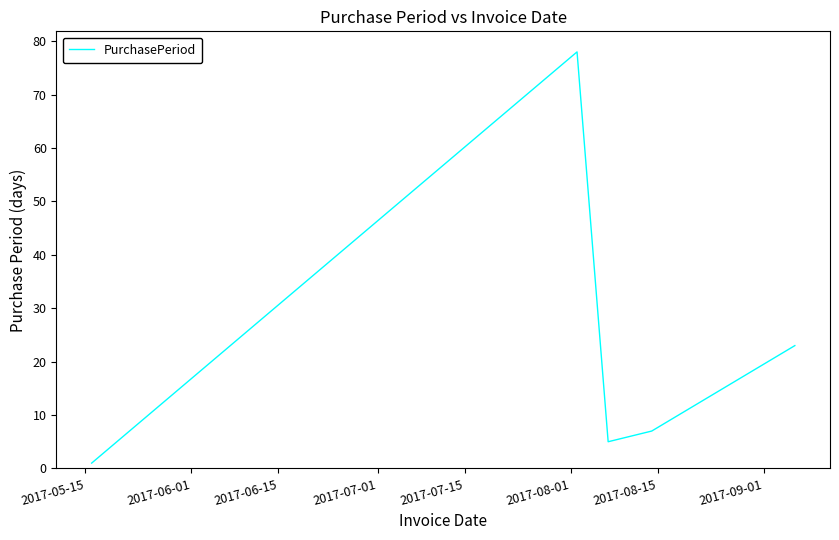

What is the difference between the second highest and second lowest values?

18